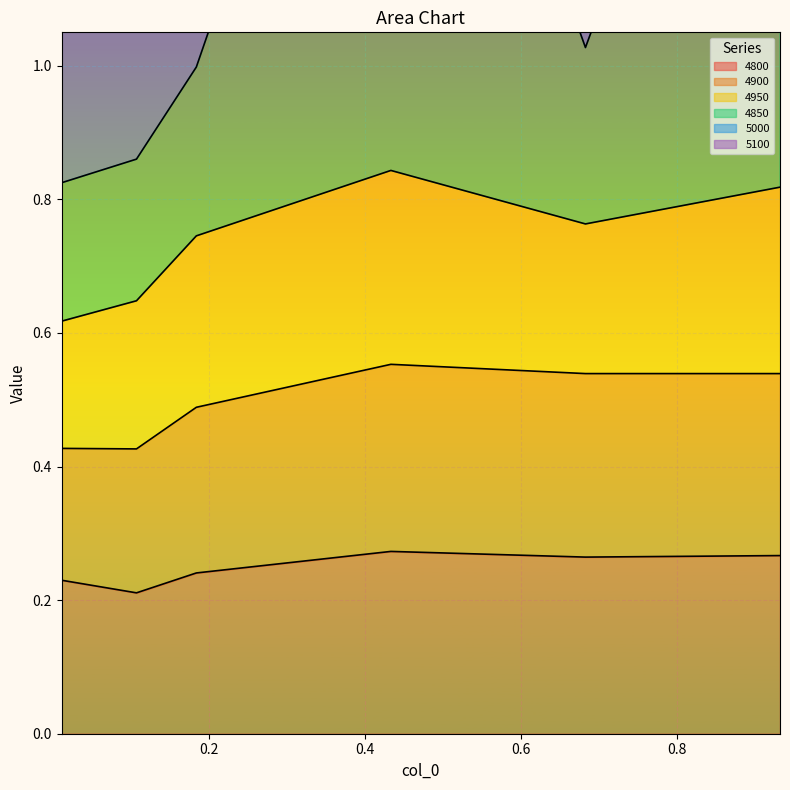

How many interior local peaks does the 4850 series have?

1